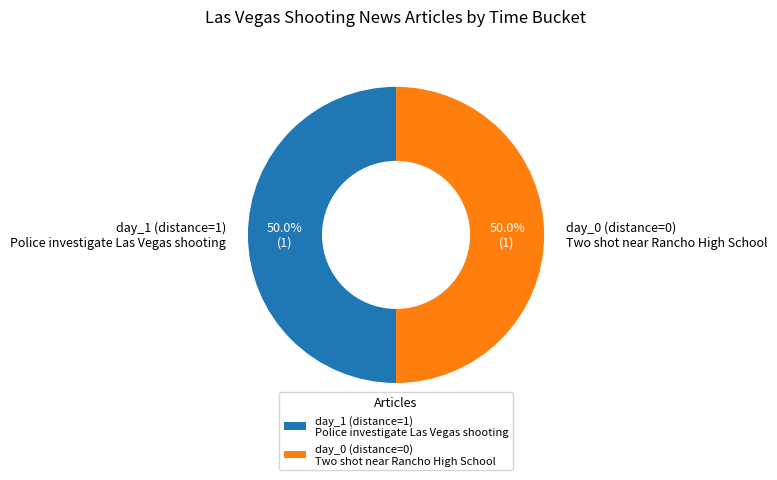

What is the total percentage of day_1 (distance=1) Police investigate Las Vegas shooting and day_0 (distance=0) Two shot near Rancho High School?

100.0%